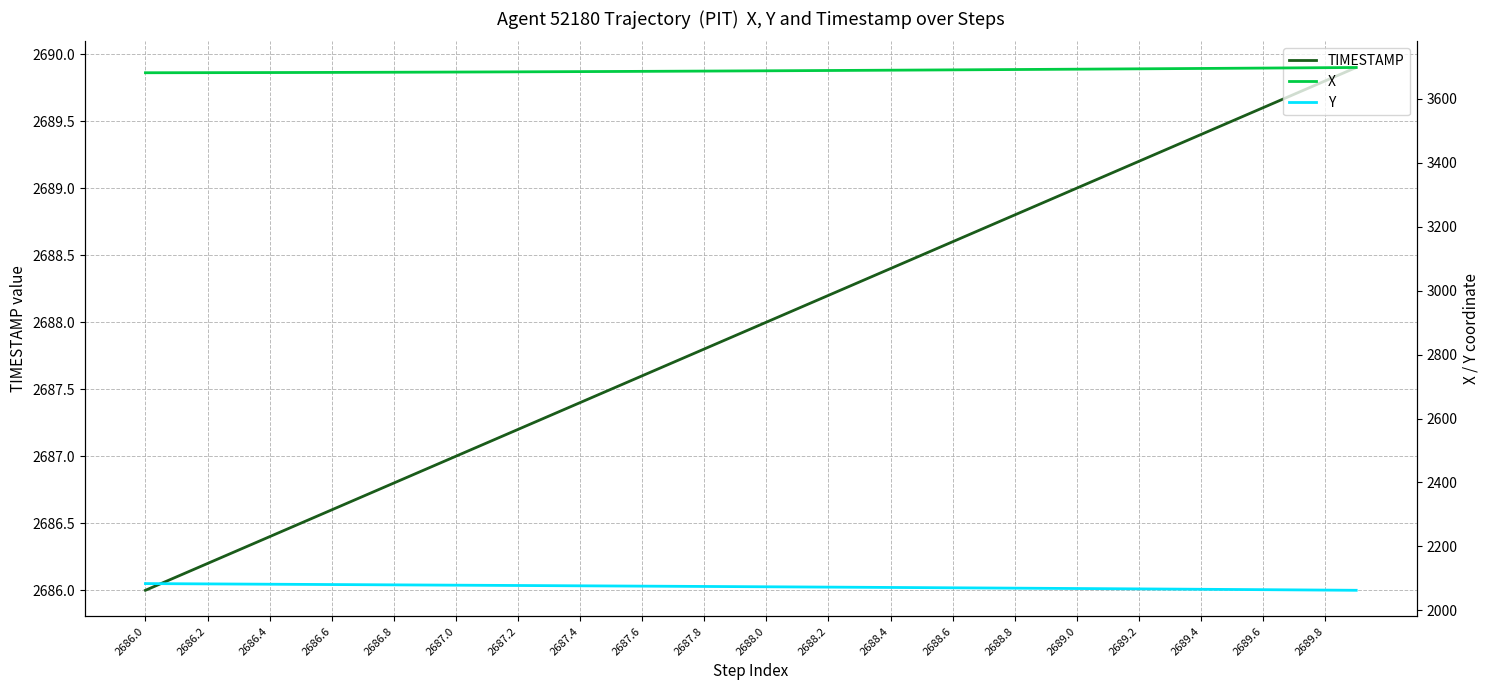

Reading left to right, list all the values displayed in this chart.

TIMESTAMP: 2686.0	2686.1	2686.2	2686.3	2686.4	2686.5	2686.6	2686.7	2686.8	2686.9	2687.0	2687.1	2687.2	2687.3	2687.4	2687.5	2687.6	2687.7	2687.8	2687.9	2688.0	2688.1	2688.2	2688.3	2688.4	2688.5	2688.6	2688.7	2688.8	2688.9	2689.0	2689.1	2689.2	2689.3	2689.4	2689.5	2689.6	2689.7	2689.8	2689.9
X: 3681.5	3681.6	3681.7	3681.9	3682.1	3682.3	3682.5	3682.8	3683.1	3683.3	3683.6	3684.0	3684.3	3684.7	3685.0	3685.4	3685.8	3686.2	3686.7	3687.1	3687.6	3688.0	3688.5	3689.0	3689.5	3690.0	3690.5	3691.0	3691.5	3692.1	3692.6	3693.2	3693.7	3694.3	3694.9	3695.5	3696.1	3696.7	3697.3	3697.9
Y: 2083.7	2083.2	2082.7	2082.2	2081.7	2081.2	2080.7	2080.2	2079.7	2079.2	2078.8	2078.2	2077.8	2077.3	2076.8	2076.3	2075.8	2075.3	2074.8	2074.2	2073.7	2073.2	2072.7	2072.2	2071.6	2071.1	2070.5	2070.0	2069.4	2068.9	2068.3	2067.7	2067.1	2066.5	2065.9	2065.3	2064.7	2064.0	2063.4	2062.8